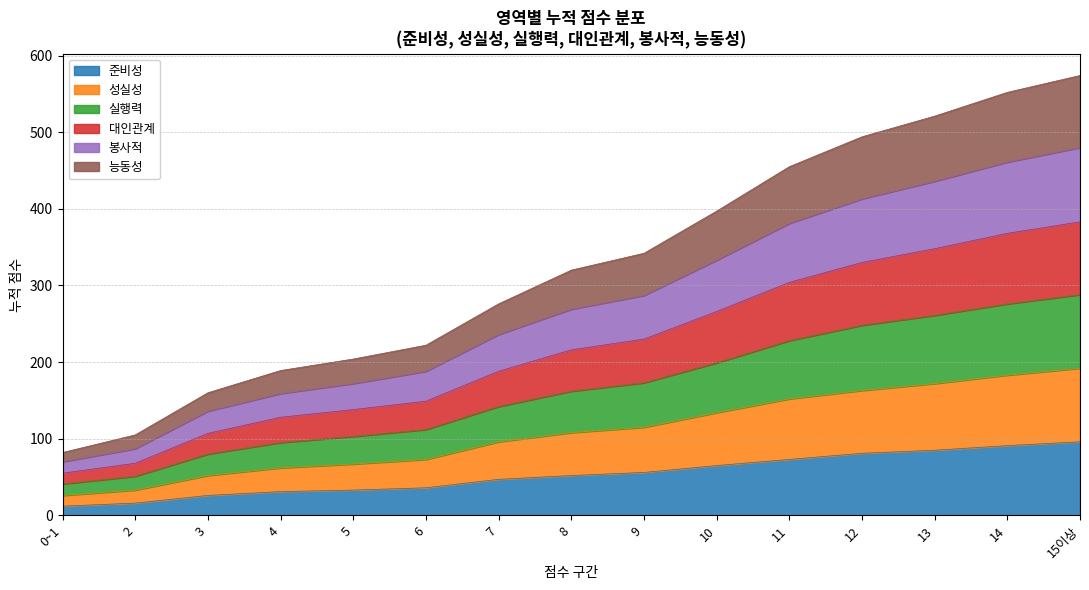

What are all the series names shown in the legend?

준비성, 성실성, 실행력, 대인관계, 봉사적, 능동성